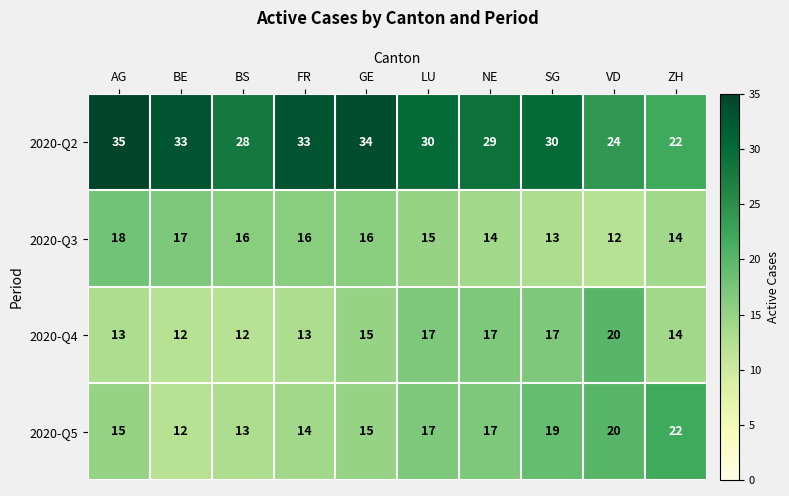

What value does the 2020-Q5 series have at FR?

14